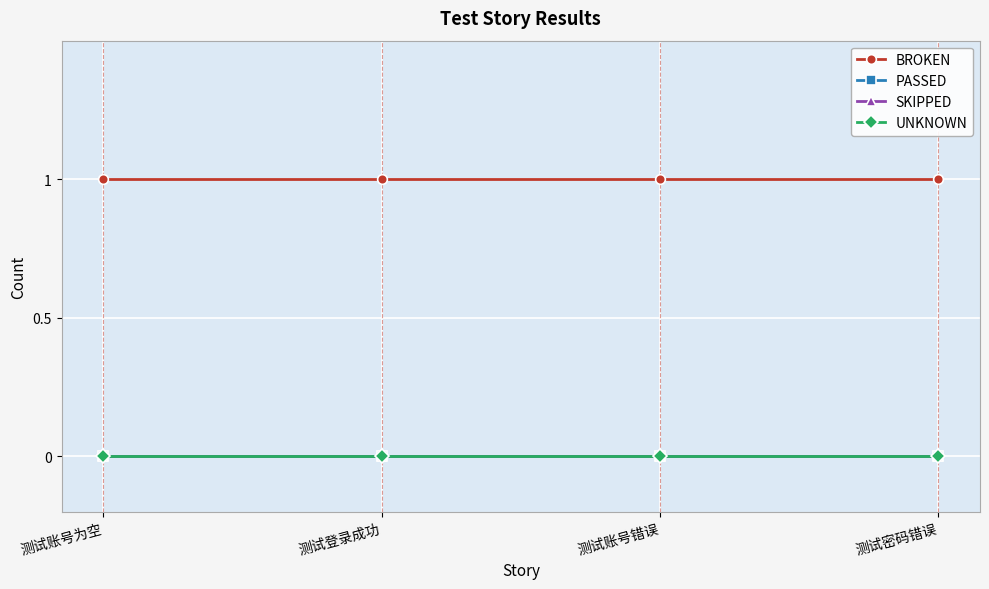

True or false: UNKNOWN has a value of 0 at 测试登录成功.

True